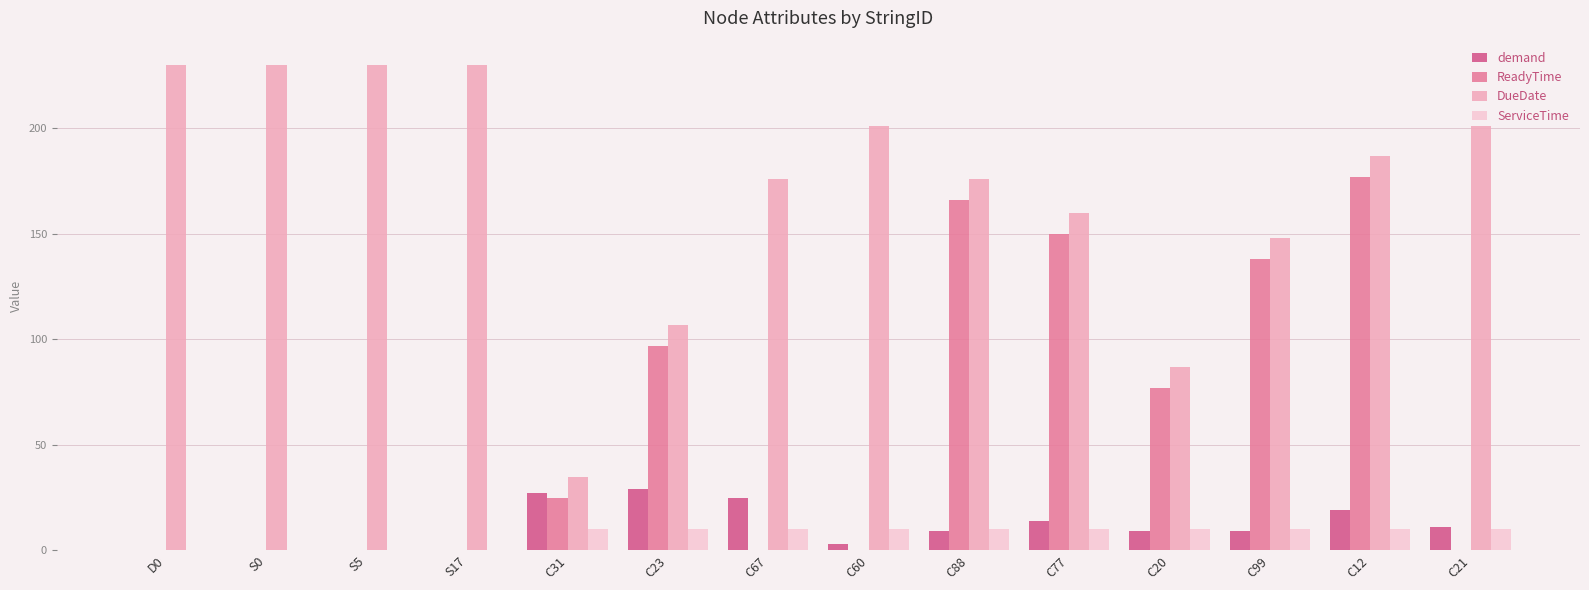

Which series has the largest total across all categories?

DueDate